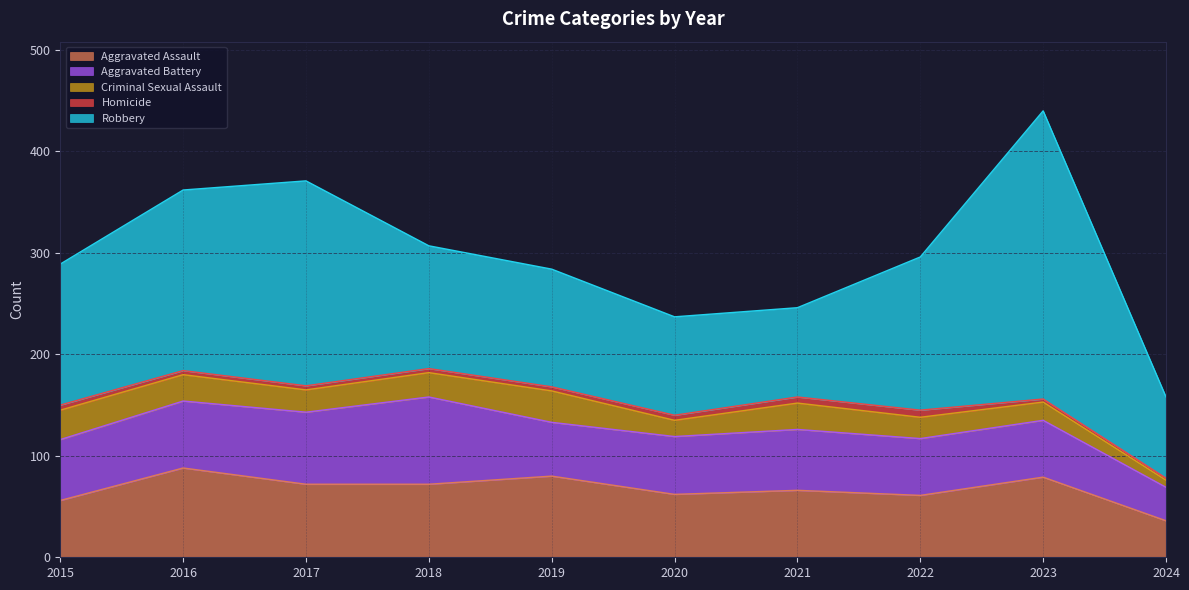

What is the sum of the Robbery values at 2019 and 2020?

213